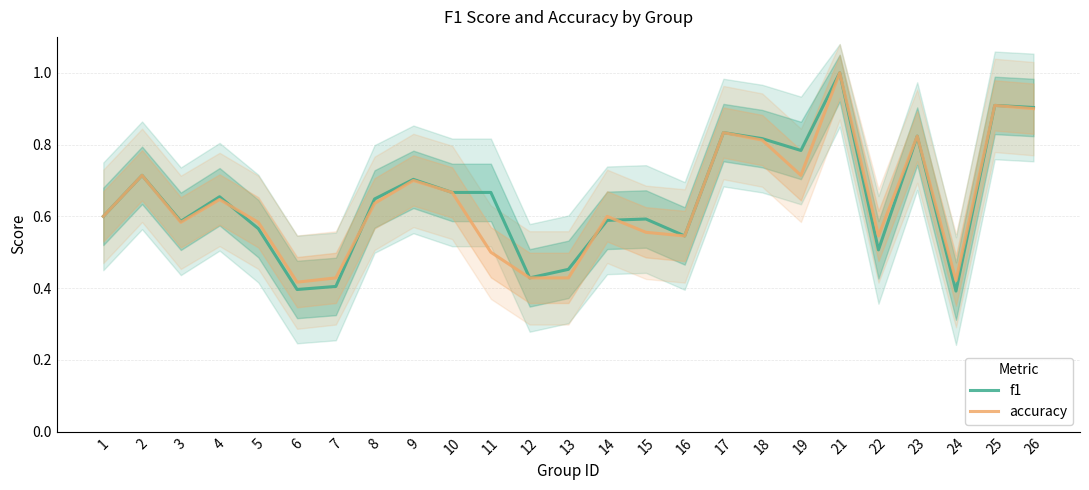

List the series in order of their overall mean, highest first.

f1, accuracy